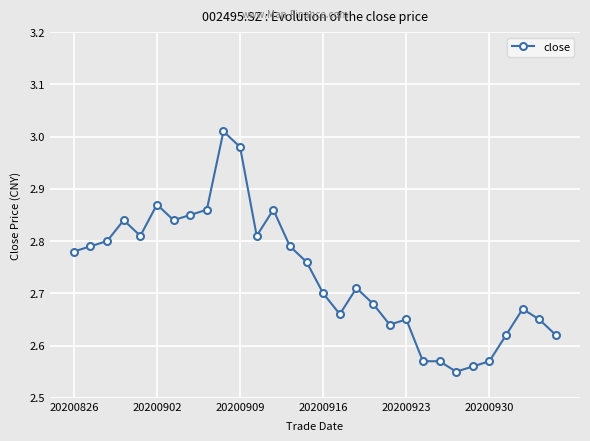

What is the sum of all values?

82.1